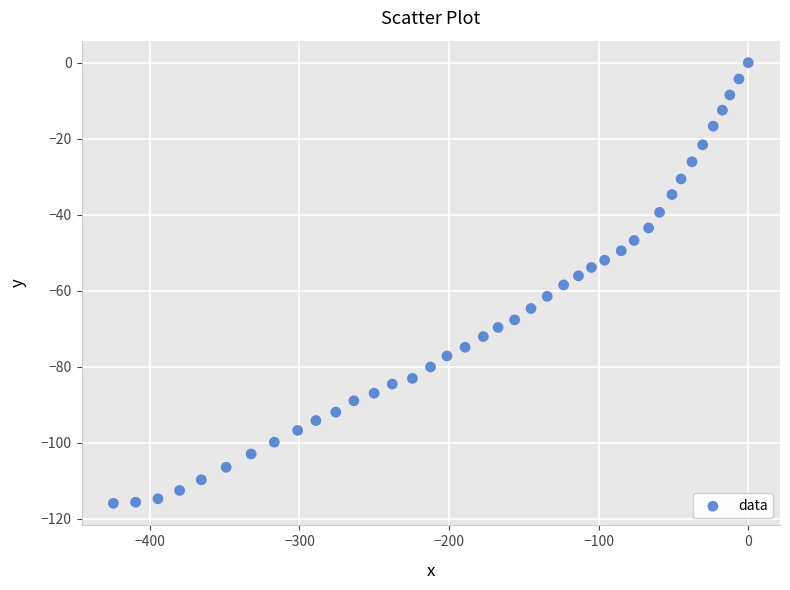

What is the range of Y values (max minus min)?

116.0